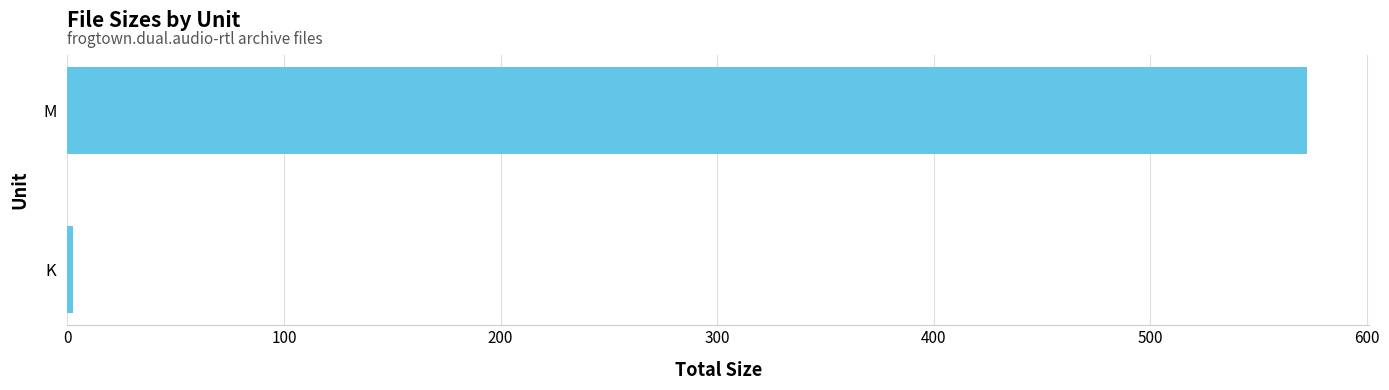

Reading bottom to top, what are all the values shown in this chart?

K=2.4	M=572.4